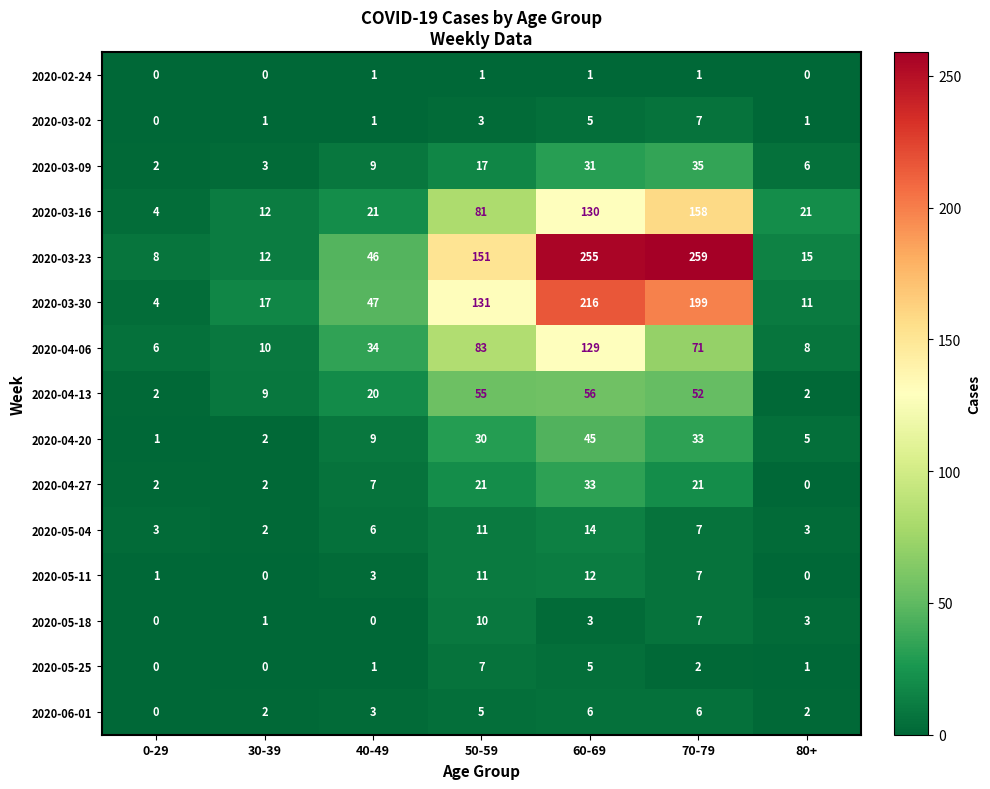

What is the sum of the 2020-04-20 values at 60-69 and 30-39?

47